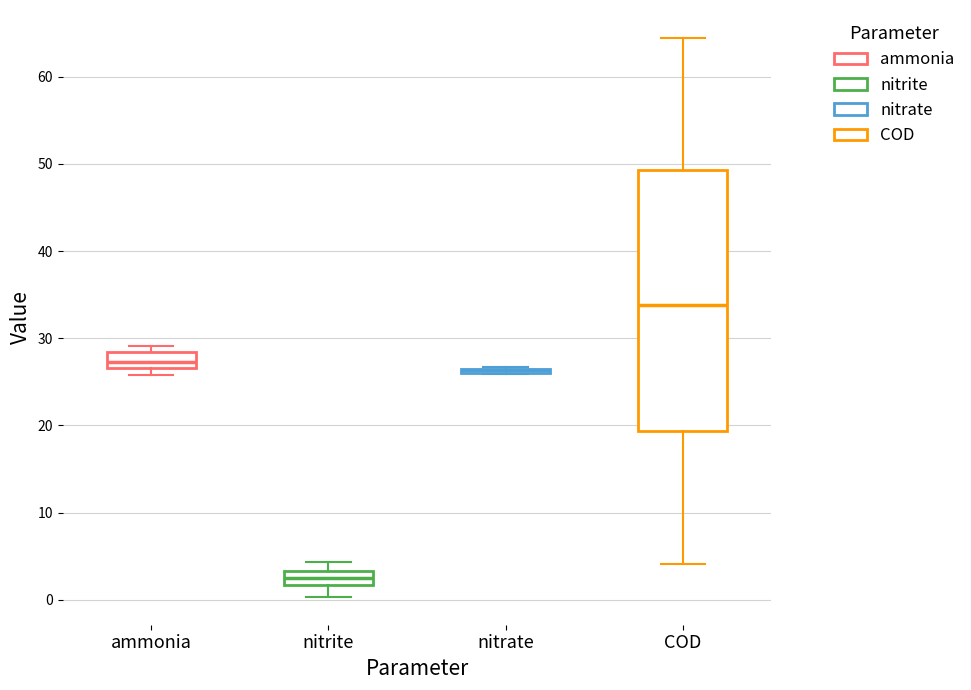

Which box is the tallest, from its lower edge to its upper edge?

COD